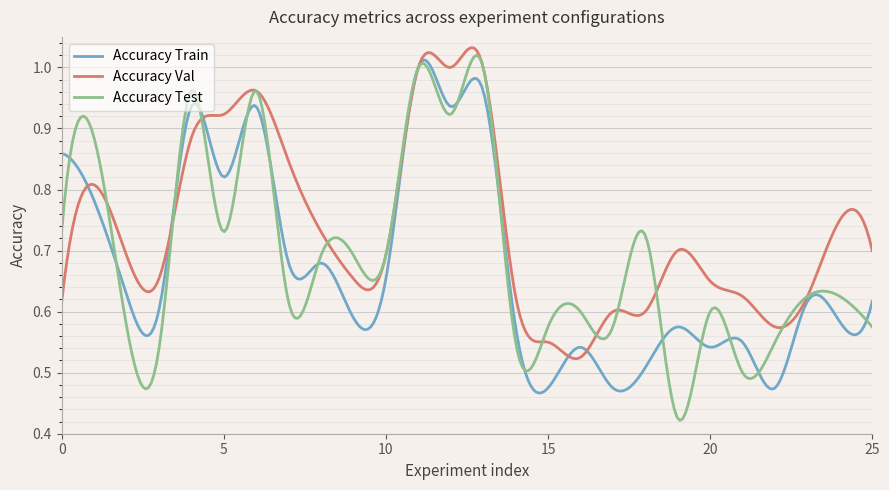

Which series has the largest range (max minus min)?

Accuracy Test